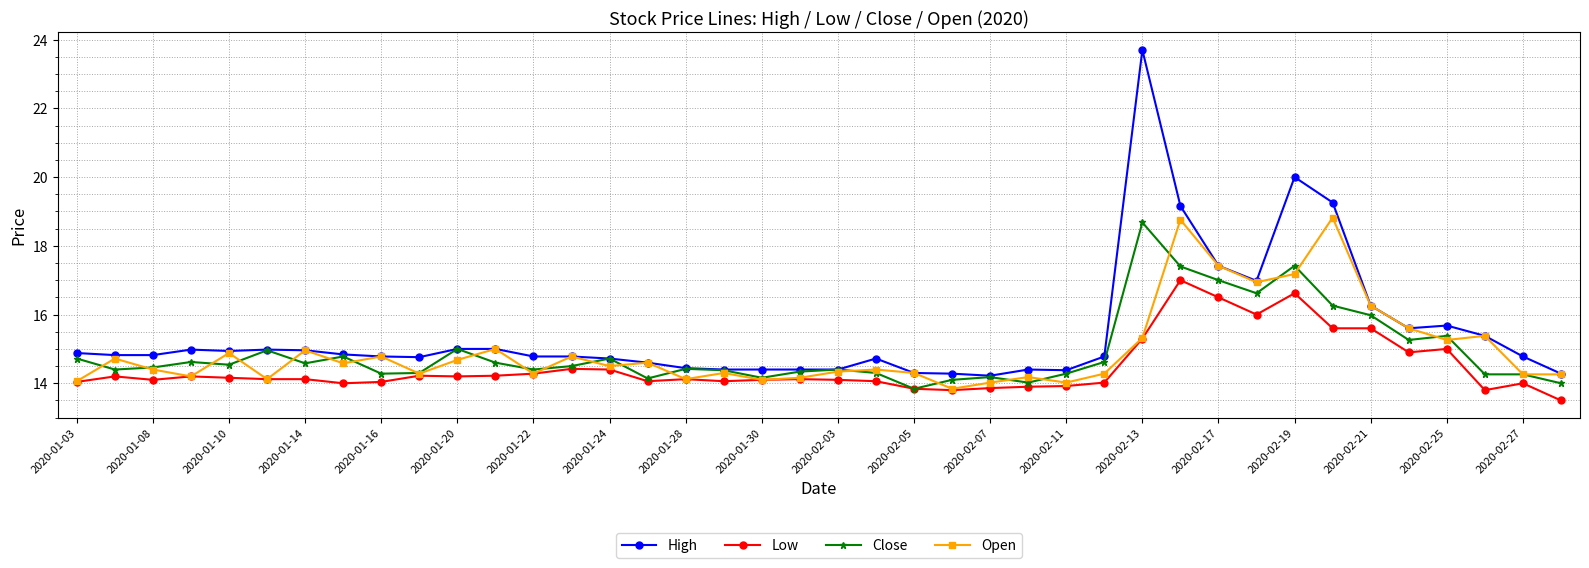

At how many categories does at least one series exceed 19?

4